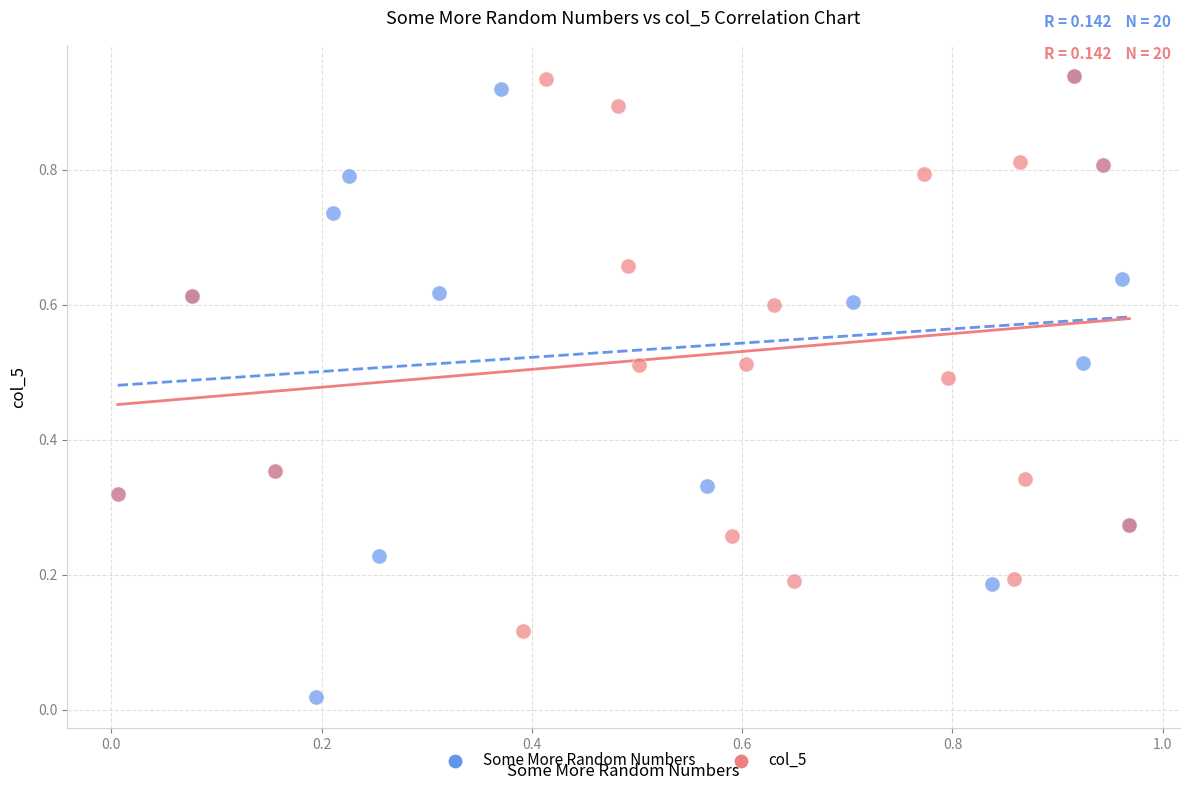

Which series has the largest Y range (max minus min)?

Some More Random Numbers